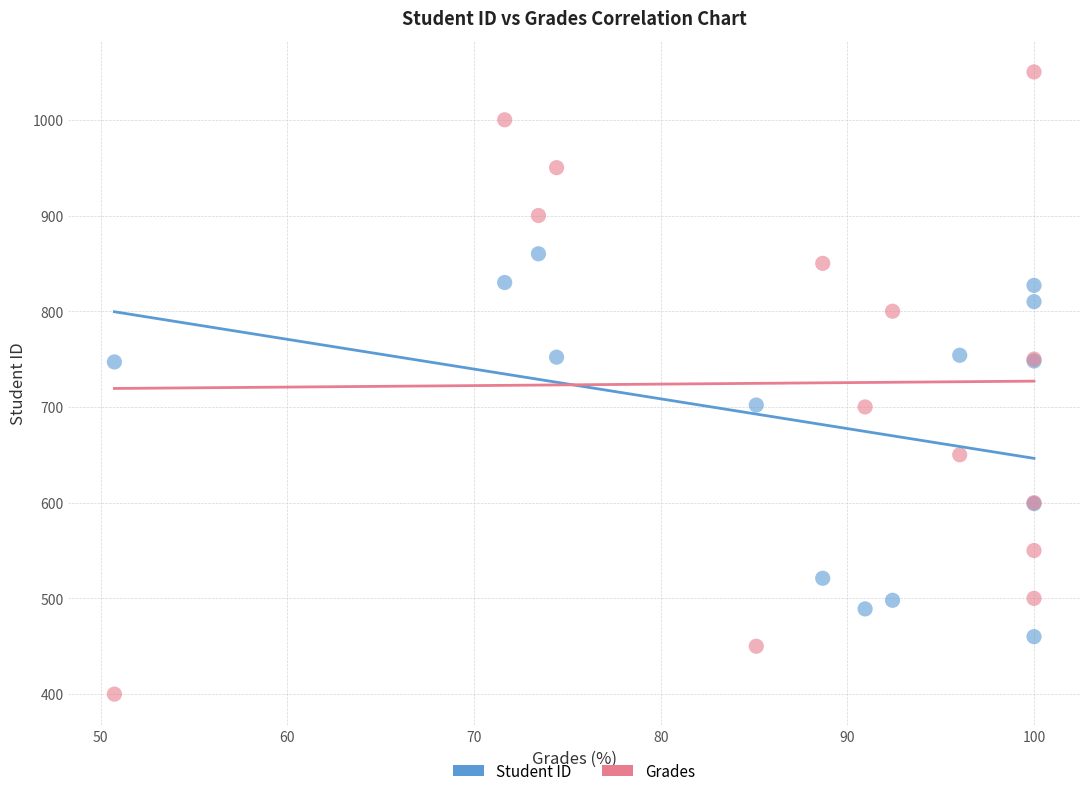

In the Student ID series, what Y value is closest to 660?

702